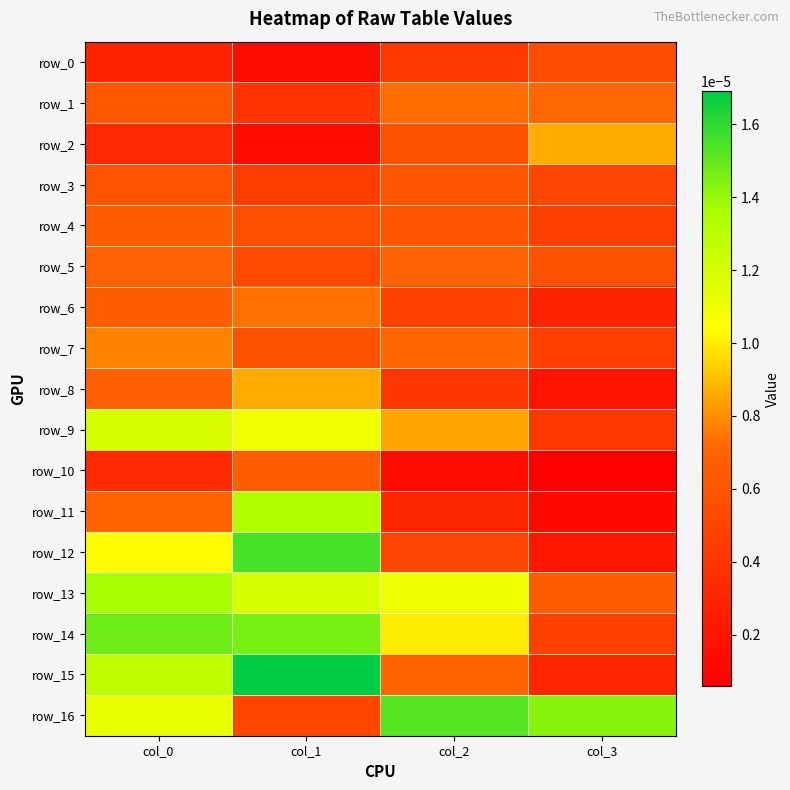

Count the number of categories in the chart.

4